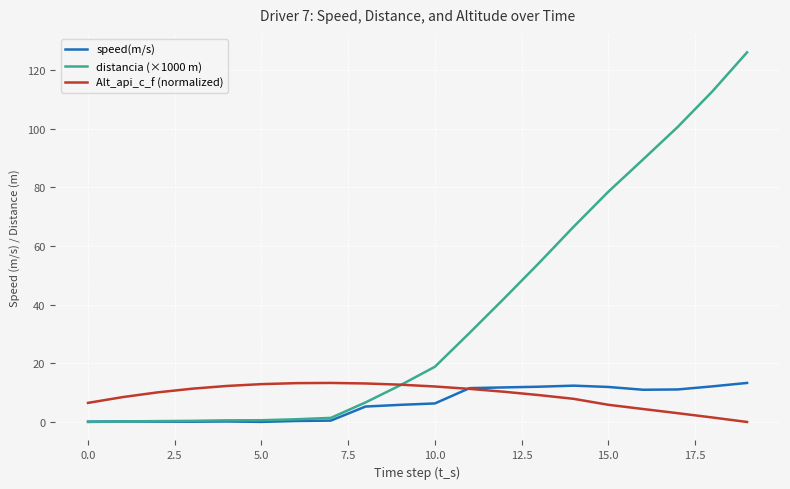

What is the maximum value shown in the chart?

126.0